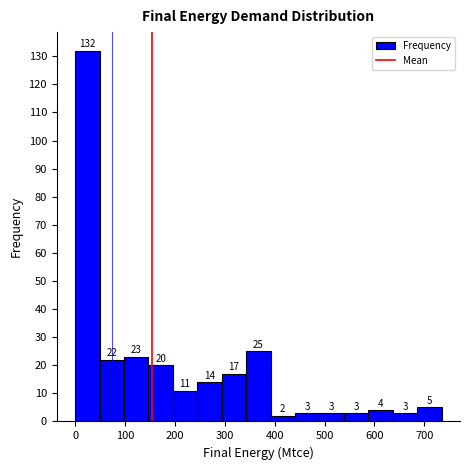

Reading left to right, transcribe this chart: for each bar, give the range it covers on the x-axis and its height. The bar edges are not printed on the chart, so give them approximately, as read against the axis.

0 to 50: 132
50 to 100: 22
100 to 150: 23
150 to 200: 20
200 to 240: 11
240 to 290: 14
290 to 340: 17
340 to 390: 25
390 to 440: 2
440 to 490: 3
490 to 540: 3
540 to 590: 3
590 to 640: 4
640 to 690: 3
690 to 730: 5